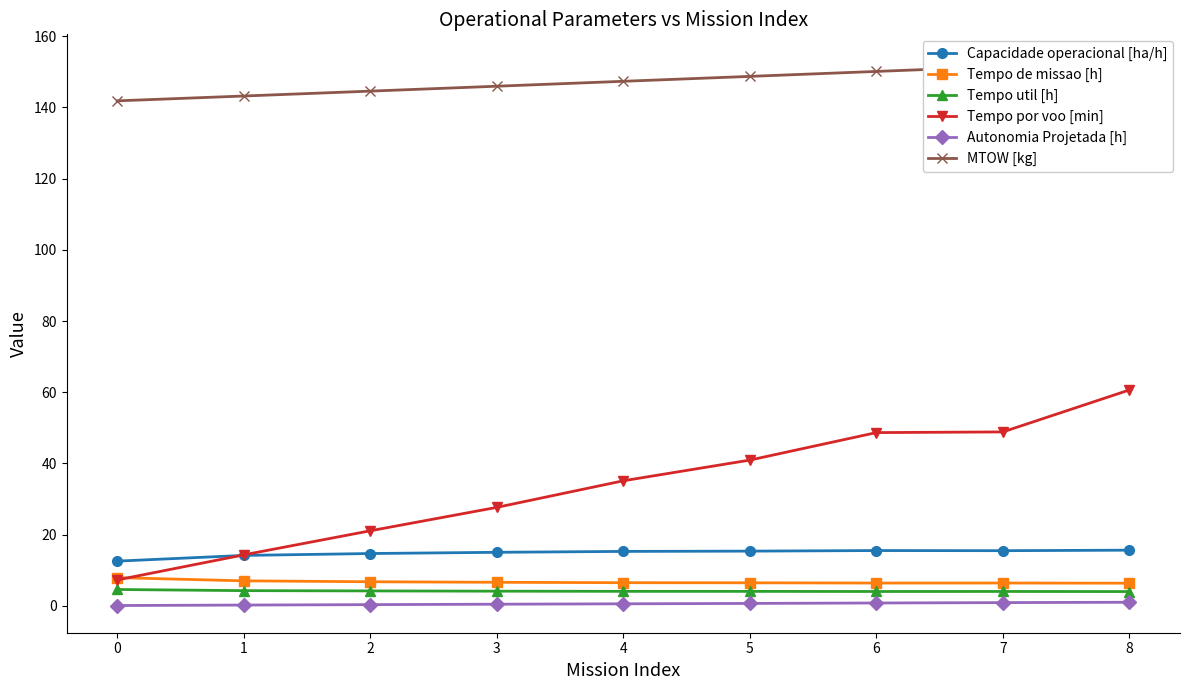

What are all the series names shown in the legend?

Capacidade operacional [ha/h], Tempo de missao [h], Tempo util [h], Tempo por voo [min], Autonomia Projetada [h], MTOW [kg]